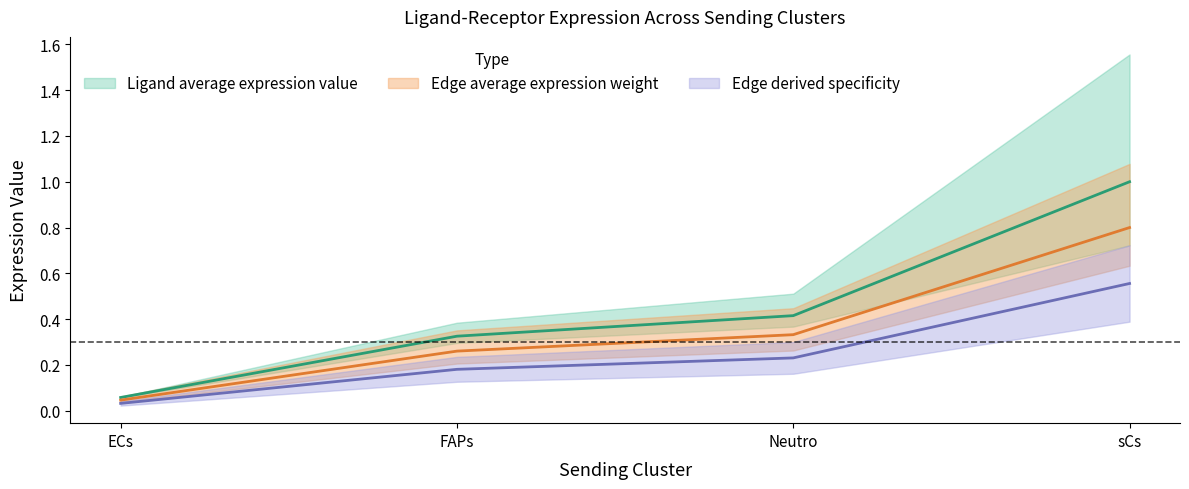

At which label is Ligand derived specificity closest to 0?

ECs